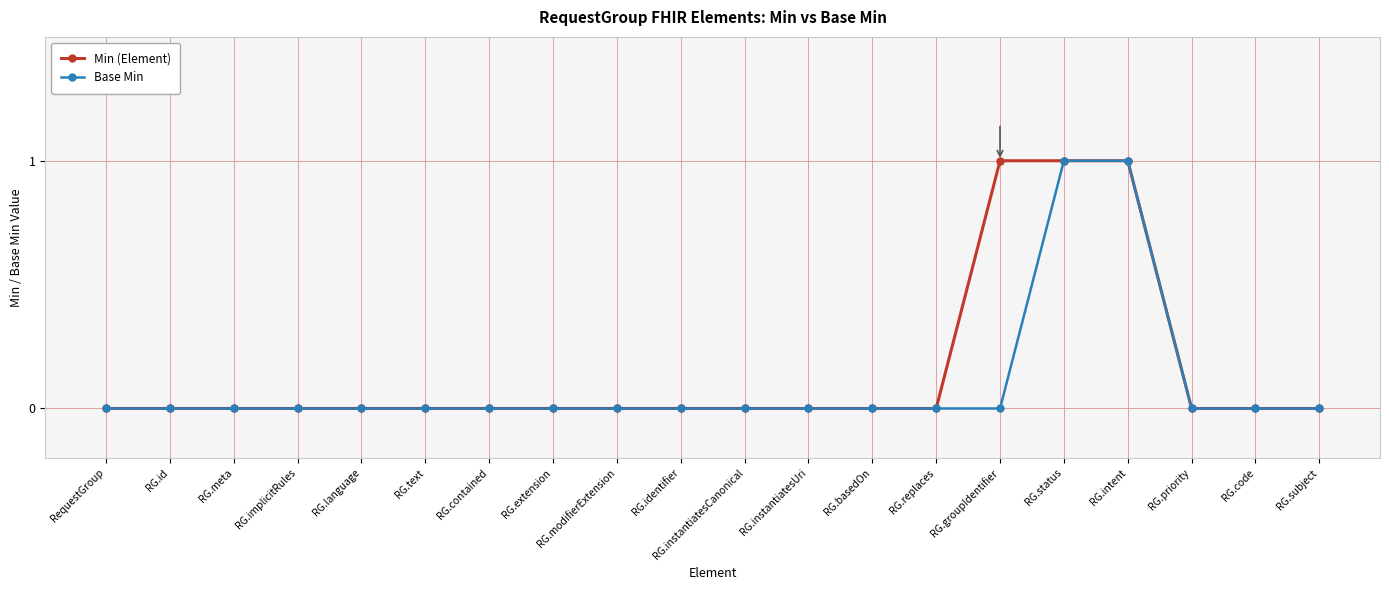

What is the label of the 16th point from the left?

RG.status